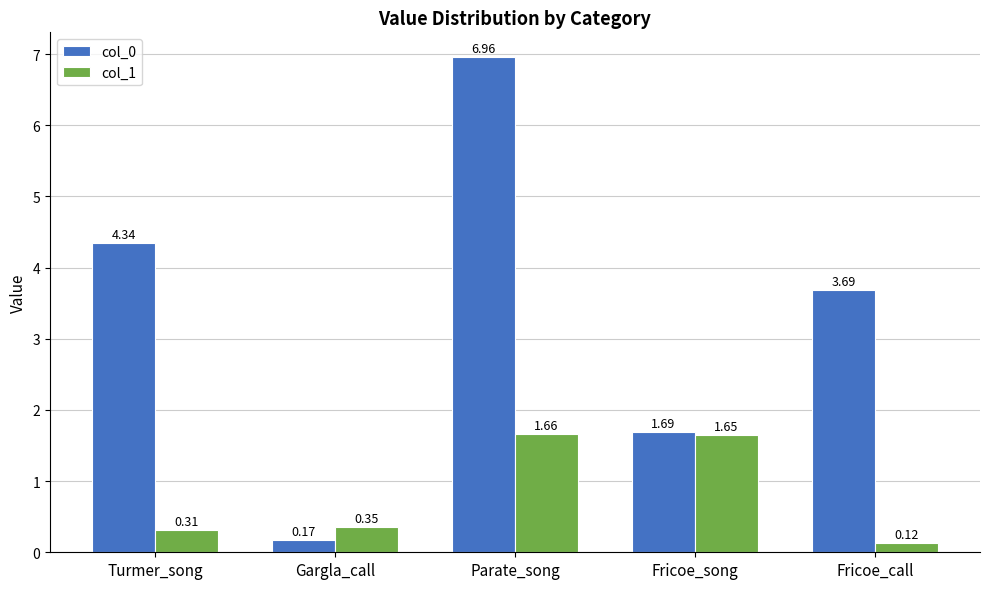

What are all the series names shown in the legend?

col_0, col_1